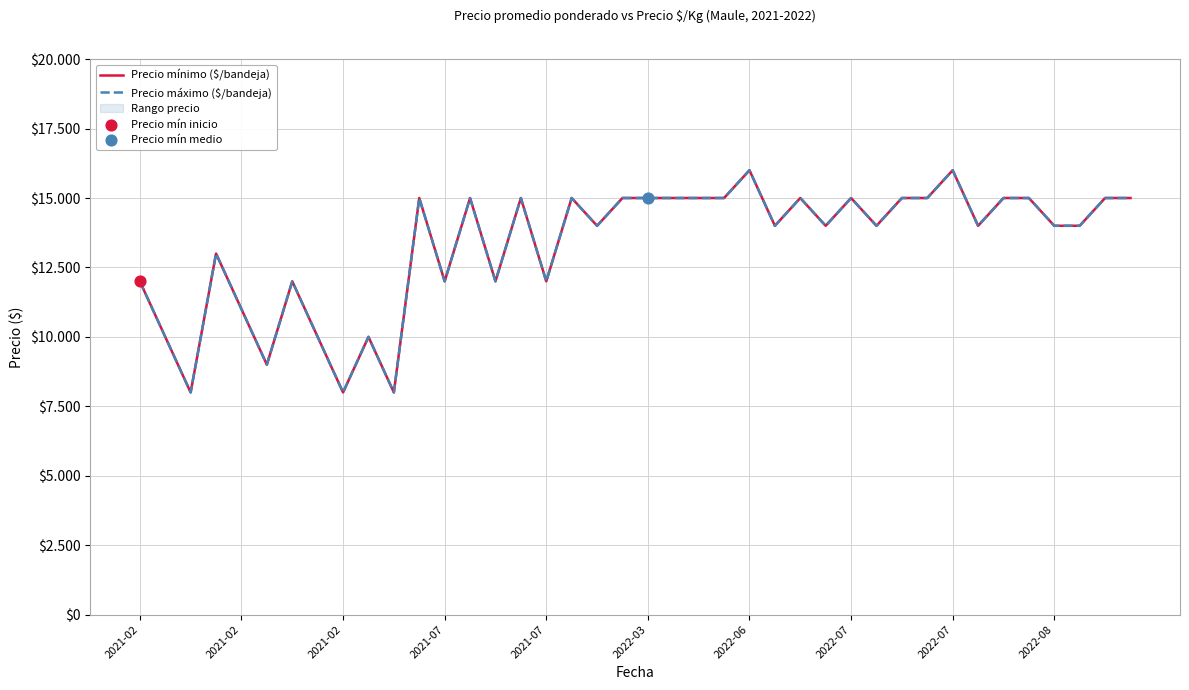

At which category is the sum across all series the highest?

2022-06